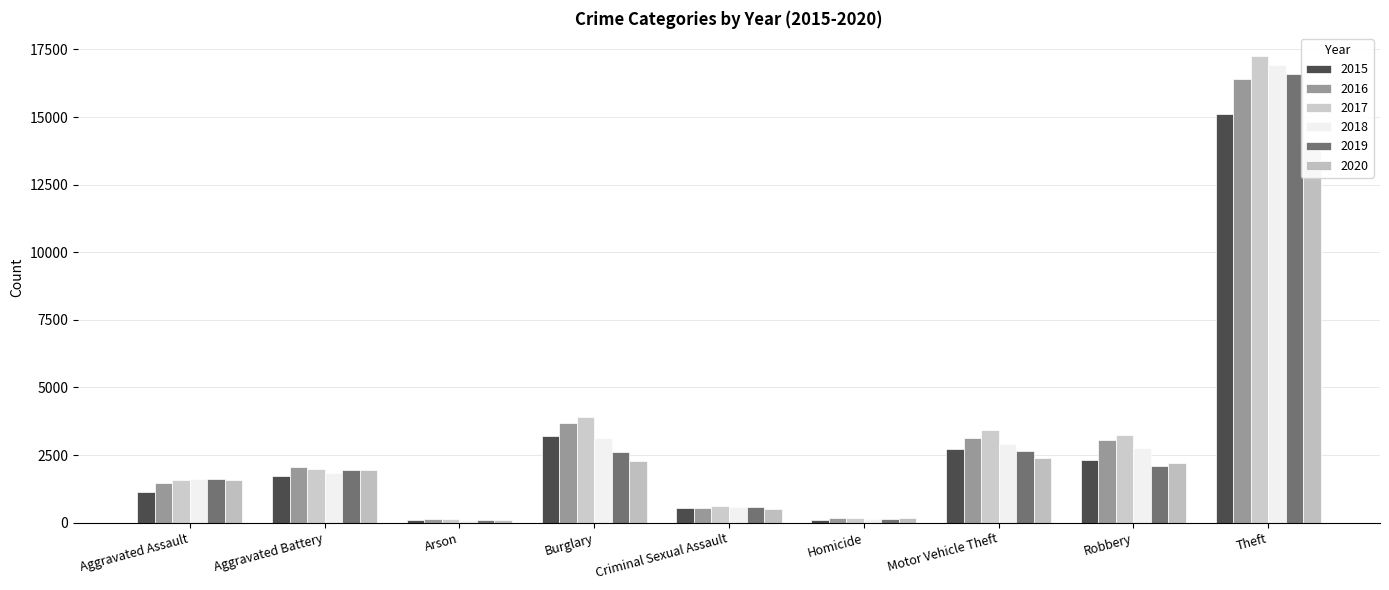

How many data points does each series have?

9